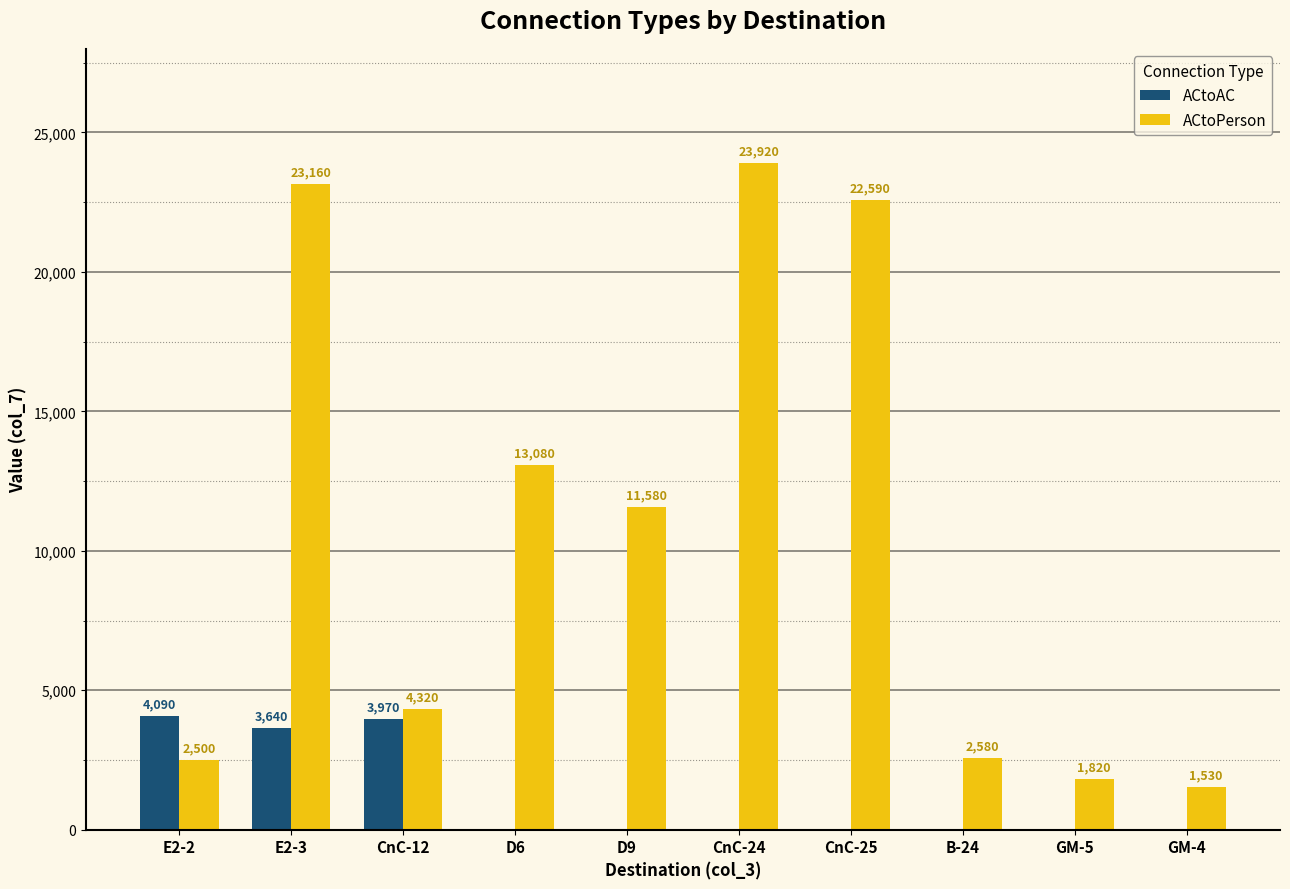

Which category has the highest value across all series?

CnC-24